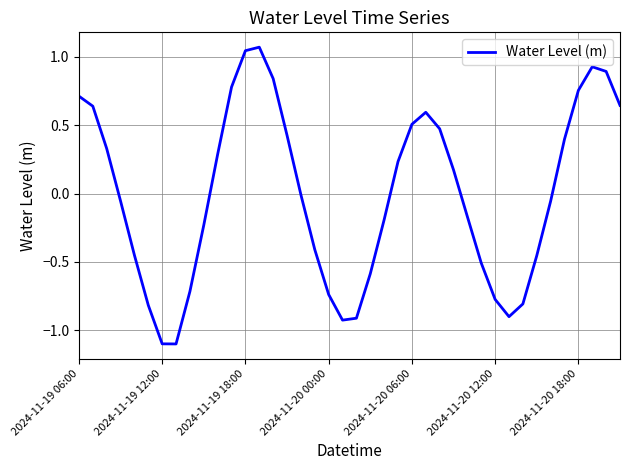

What is the difference between the second highest and second lowest values?

2.1